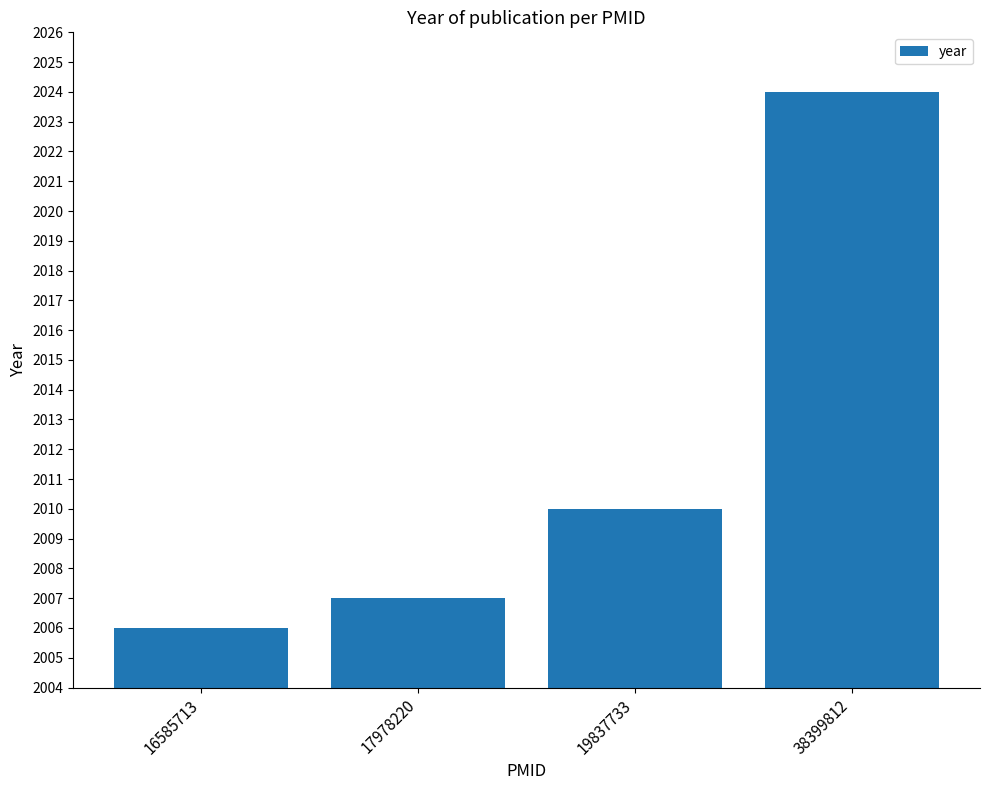

Are the bars horizontal?

No